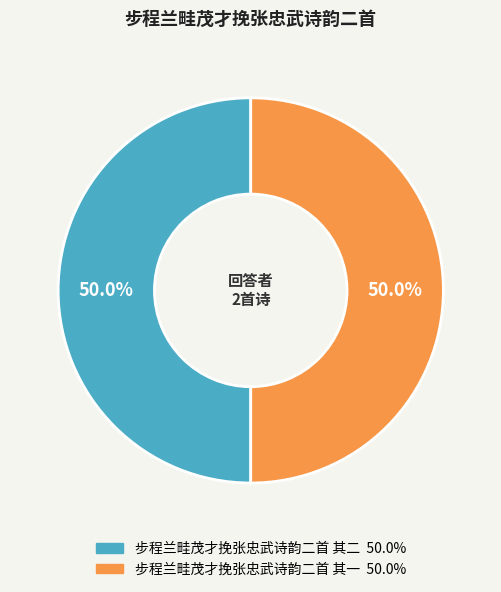

Approximately how many times larger is the value at 步程兰畦茂才挽张忠武诗韵二首 其二 compared to 步程兰畦茂才挽张忠武诗韵二首 其一?

1.0